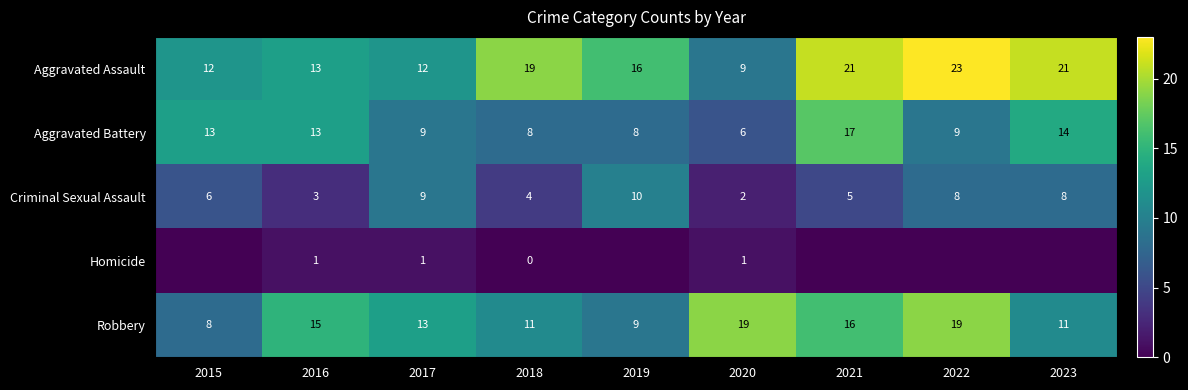

At which label does Aggravated Assault first exceed 16?

2018